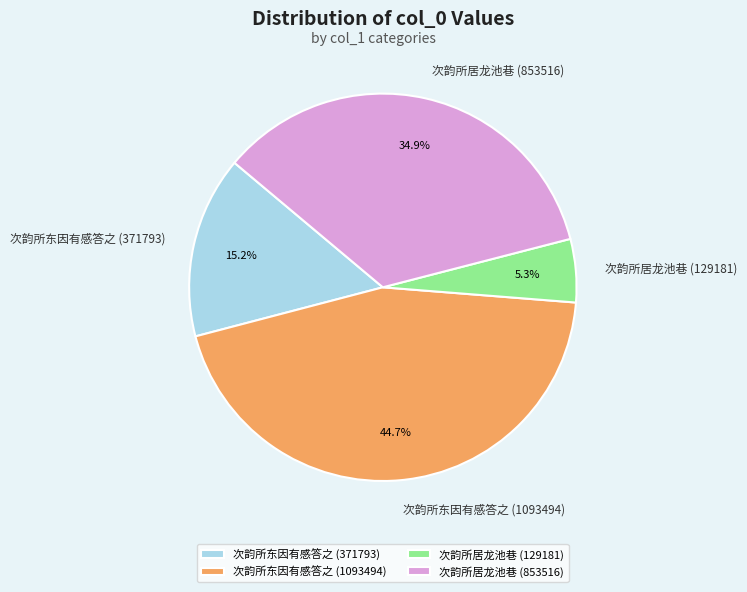

True or false: 次韵所东因有感答之 (371793) accounts for 15% of the total.

True